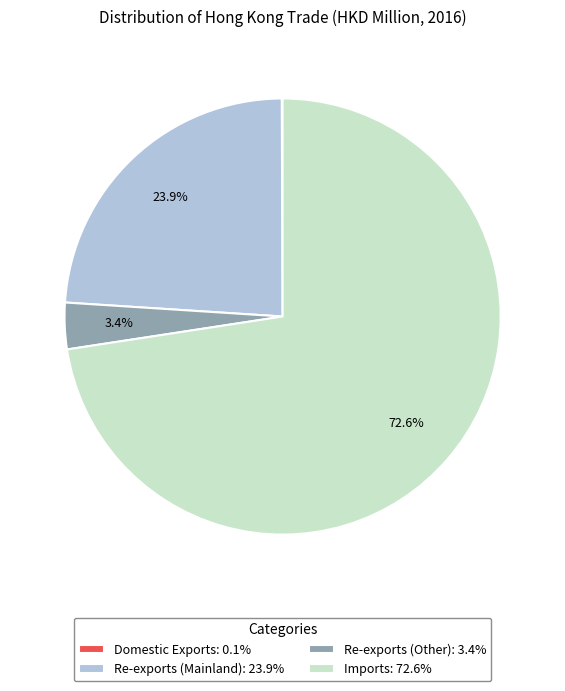

What is the ratio of the value at Re-exports (Mainland): 23.9% to the value at Imports: 72.6%?

0.3